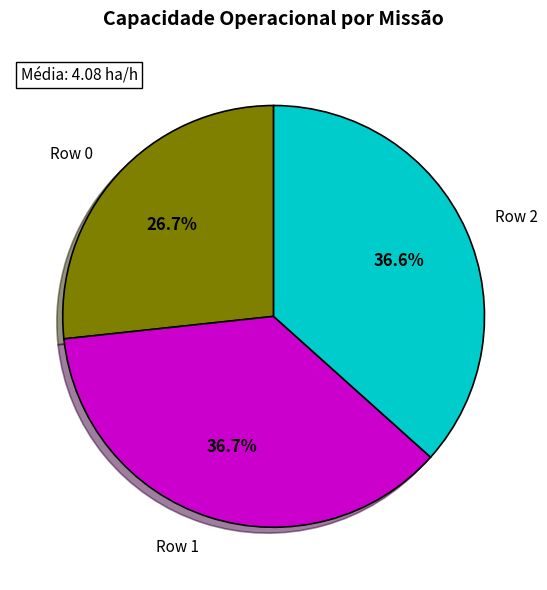

True or false: Row 2 accounts for 37% of the total.

True